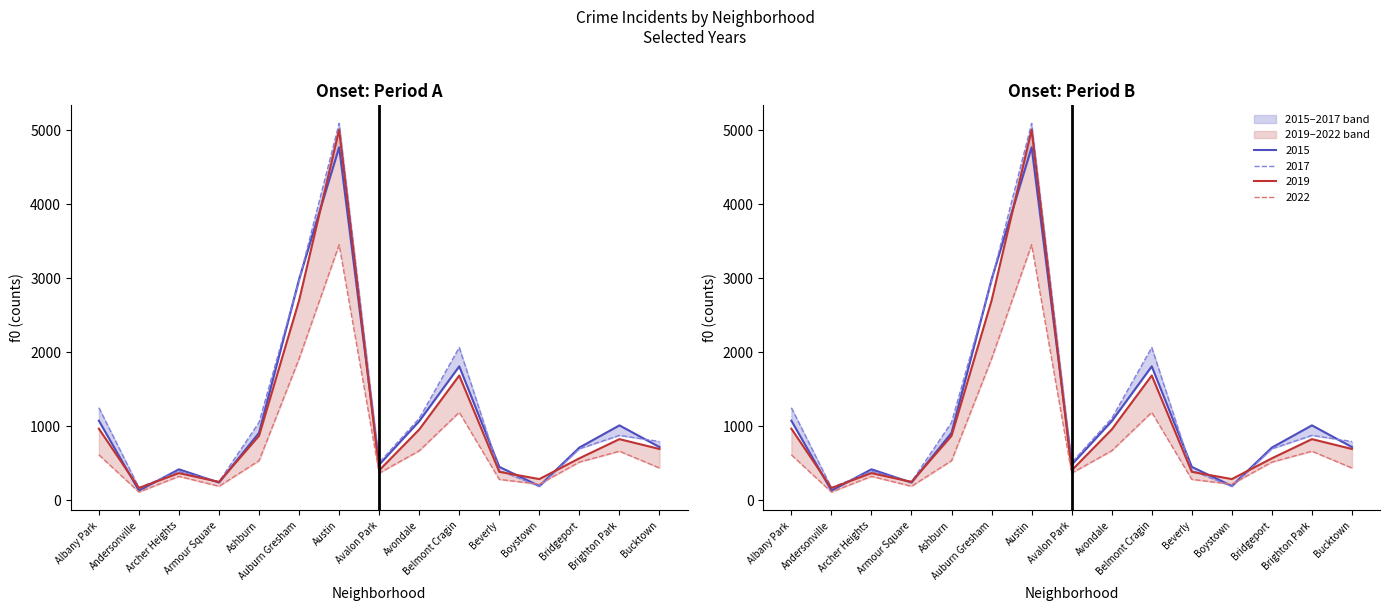

What is the value of the 2017 point at the 5th from the left?

1053